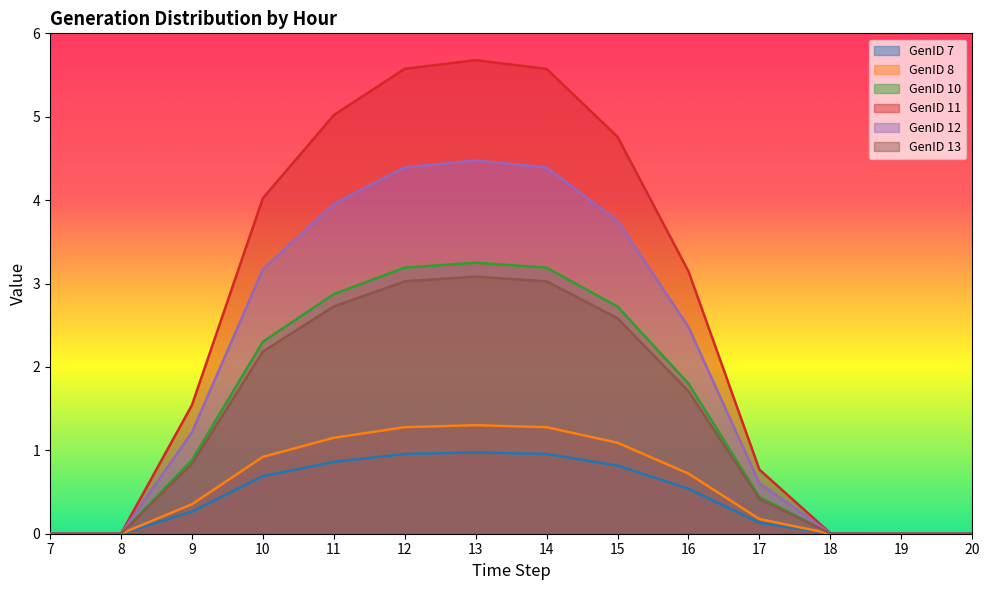

Which series has the largest total across all categories?

GenID 11